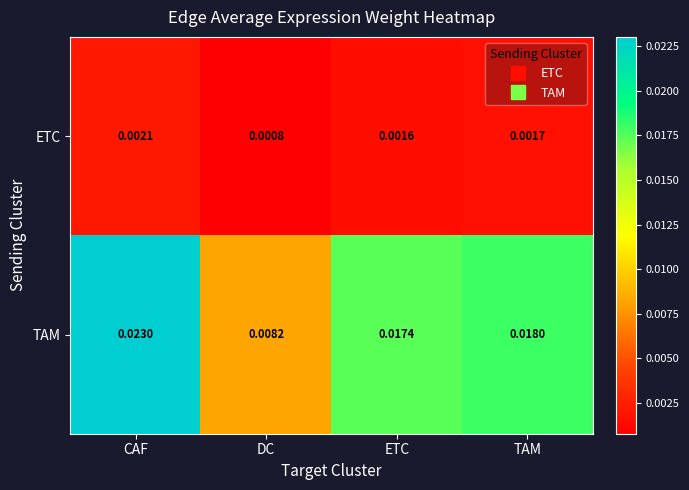

Which series changed the most between DC and ETC?

TAM